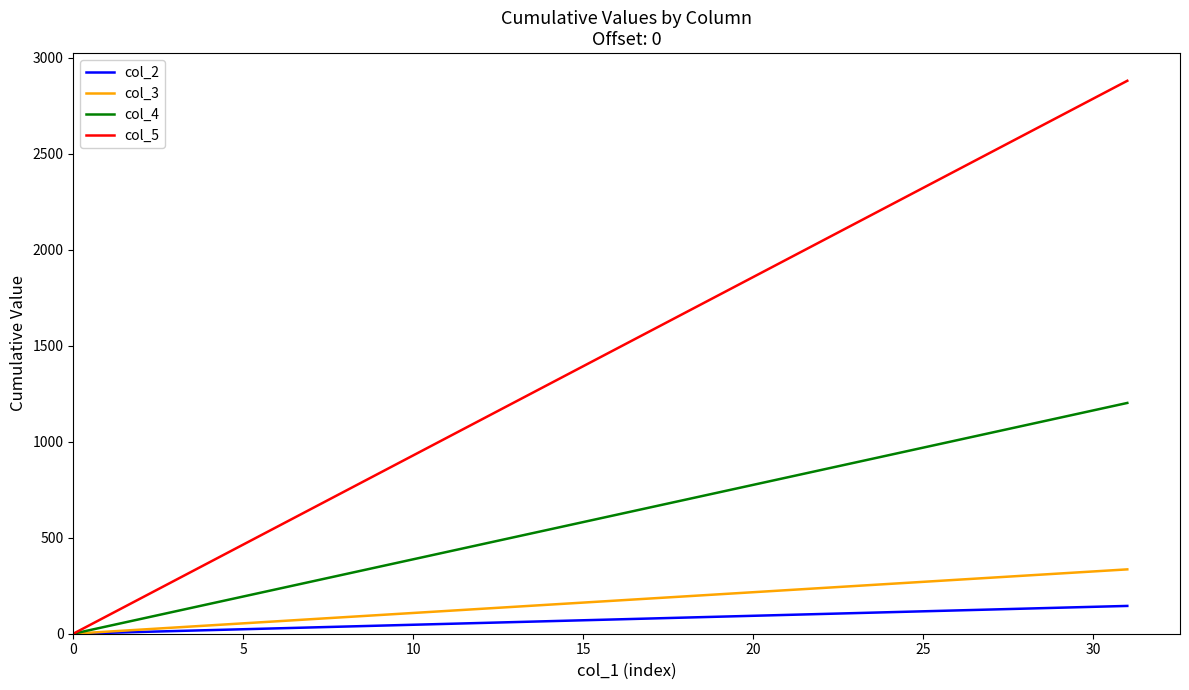

Which series has the widest spread of values?

col_5